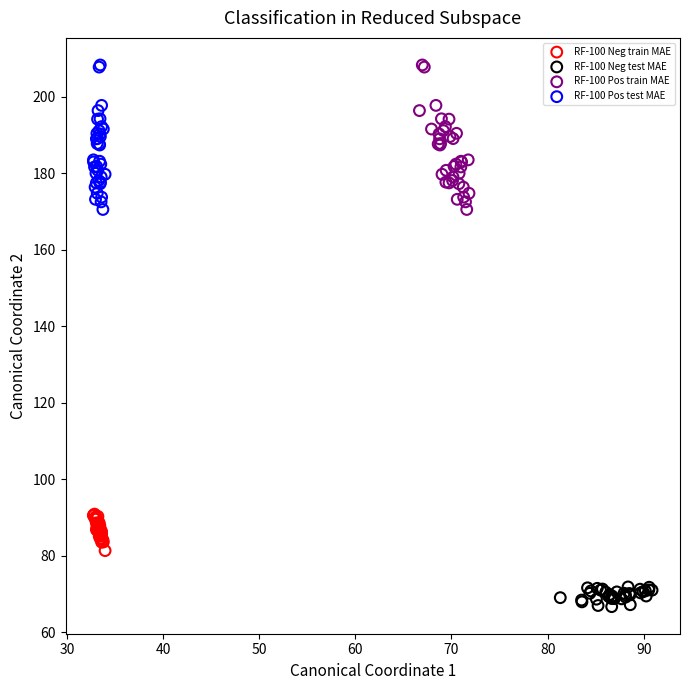

Which series contains the lowest Y value?

RF-100 Neg test MAE